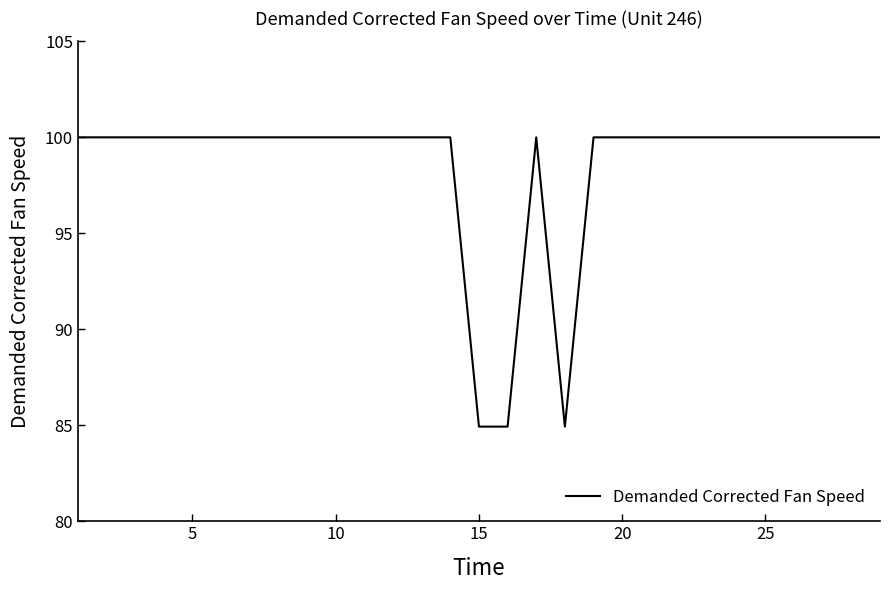

What is the smallest value displayed?

84.9